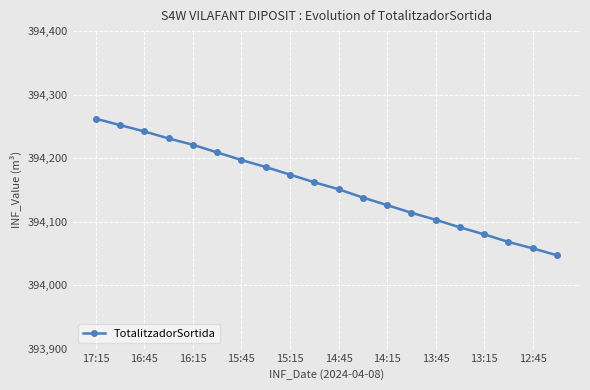

What is the greatest value displayed?

394262